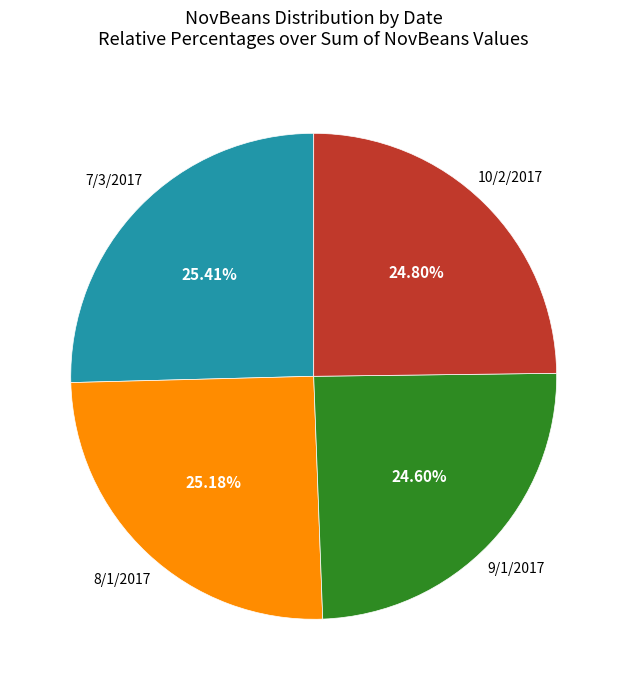

Is there any slice that represents more than half of the pie?

No